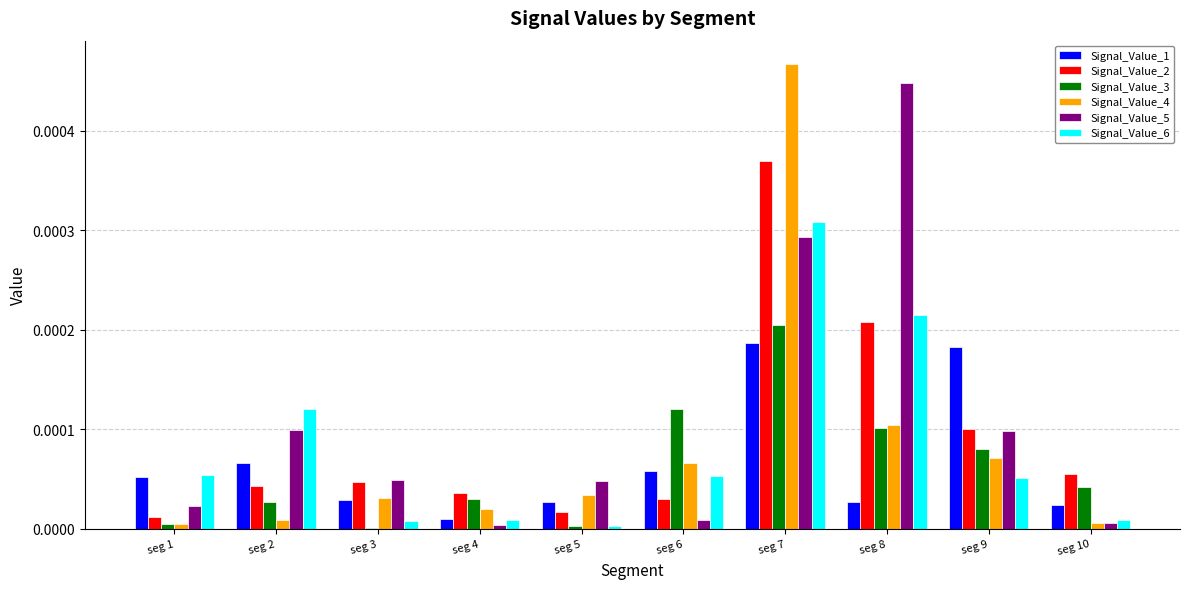

Is the value of Signal_Value_1 at seg 1 greater than the value of Signal_Value_6 at seg 10?

Yes